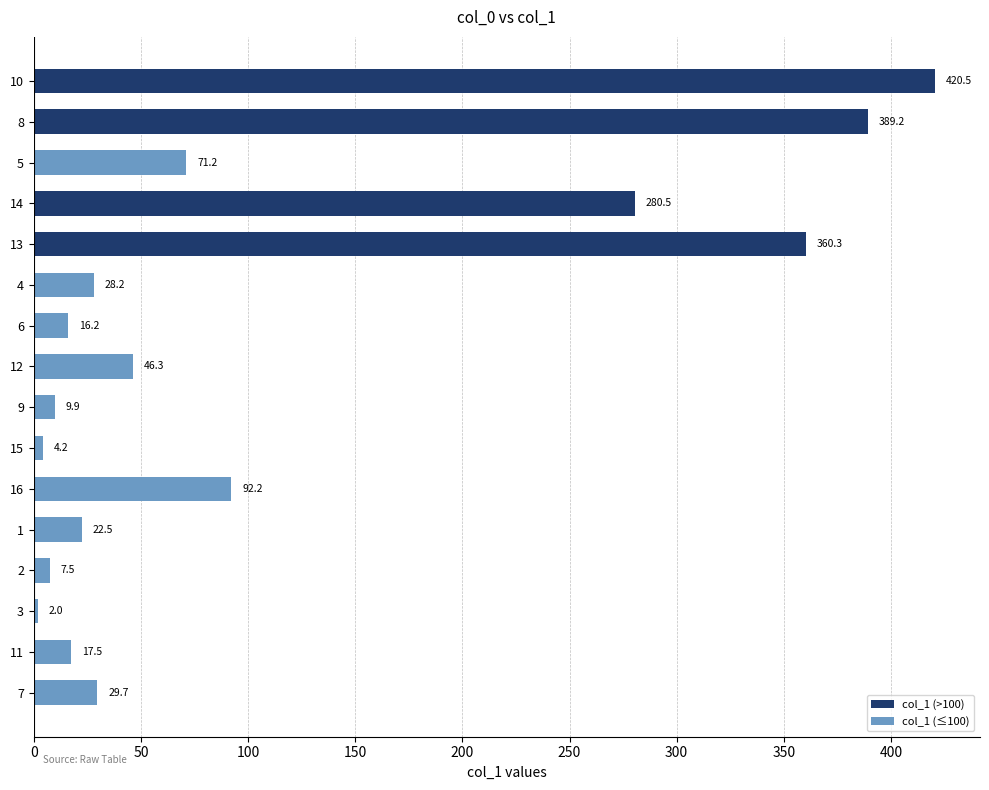

Count the number of data series in this chart.

1